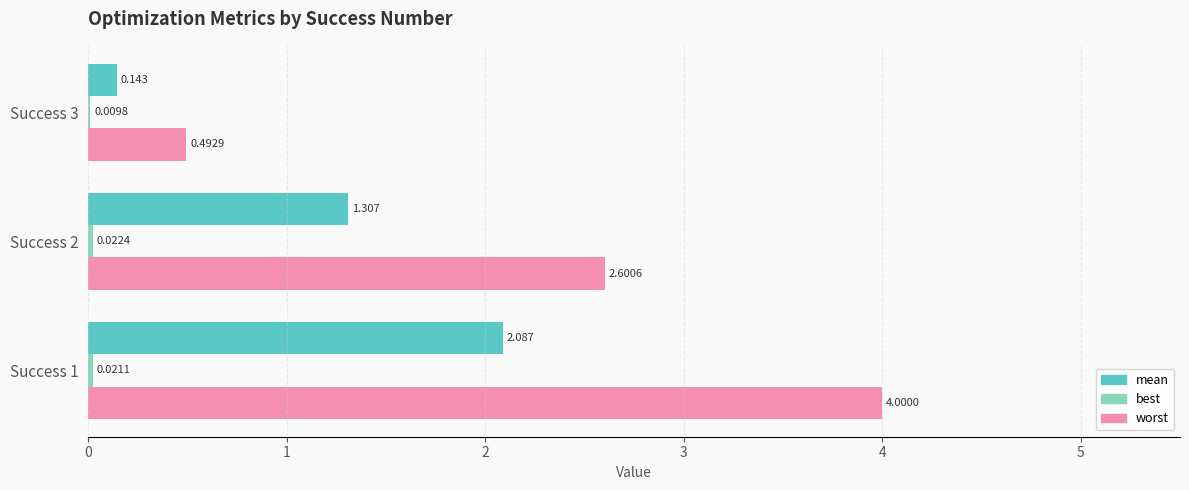

Which series has the largest total across all categories?

worst